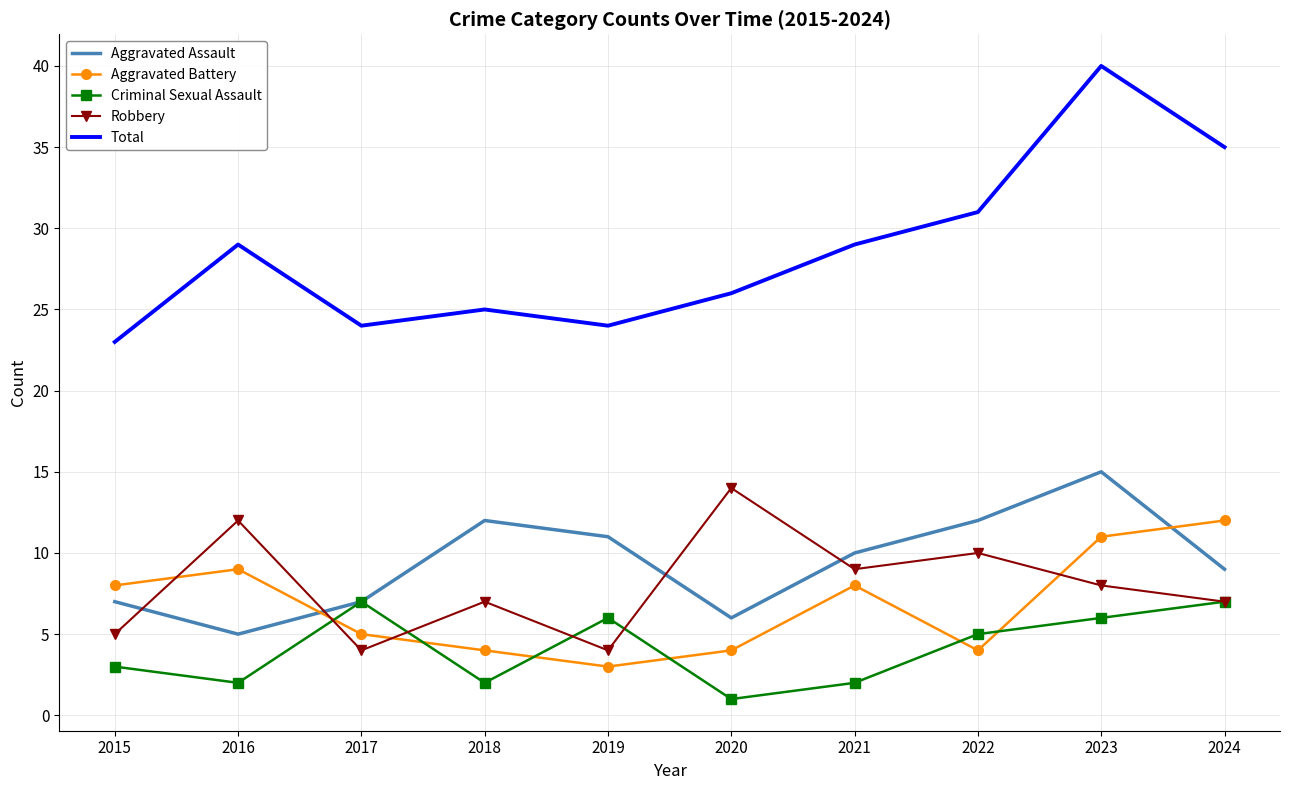

How many intersections are there between Aggravated Battery and Robbery?

4